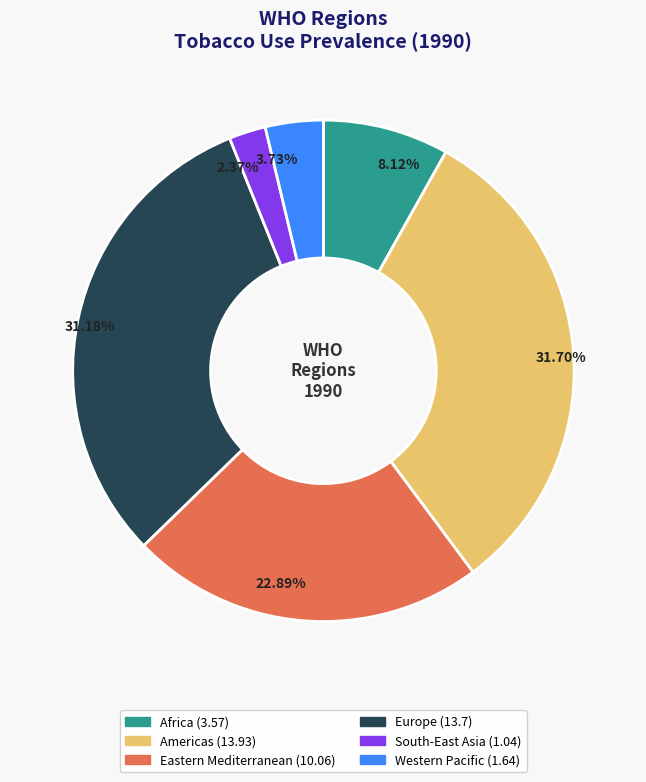

To the nearest percent, what is the average slice percentage?

17%